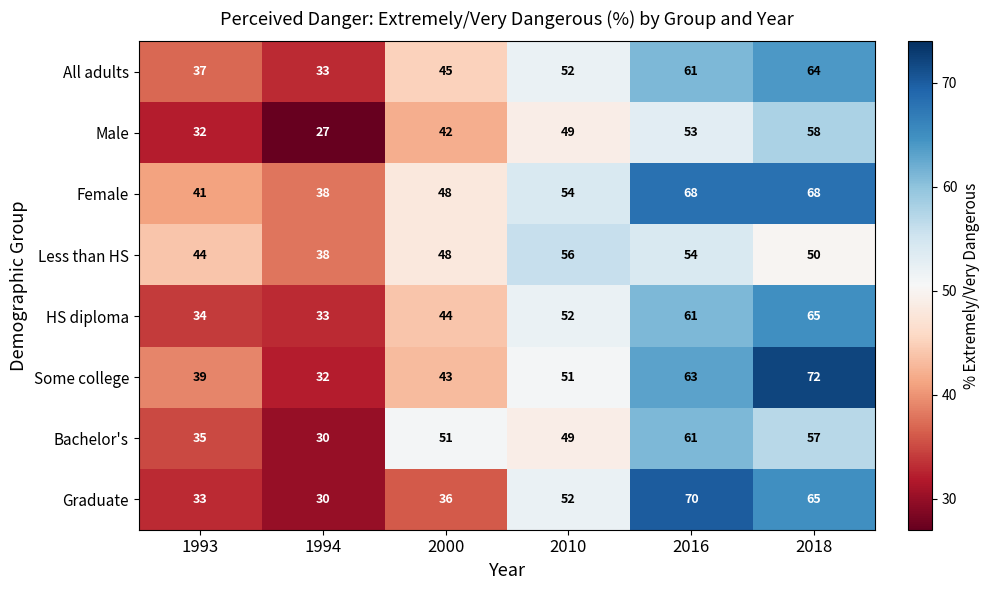

At which category is the sum across all series the highest?

2018